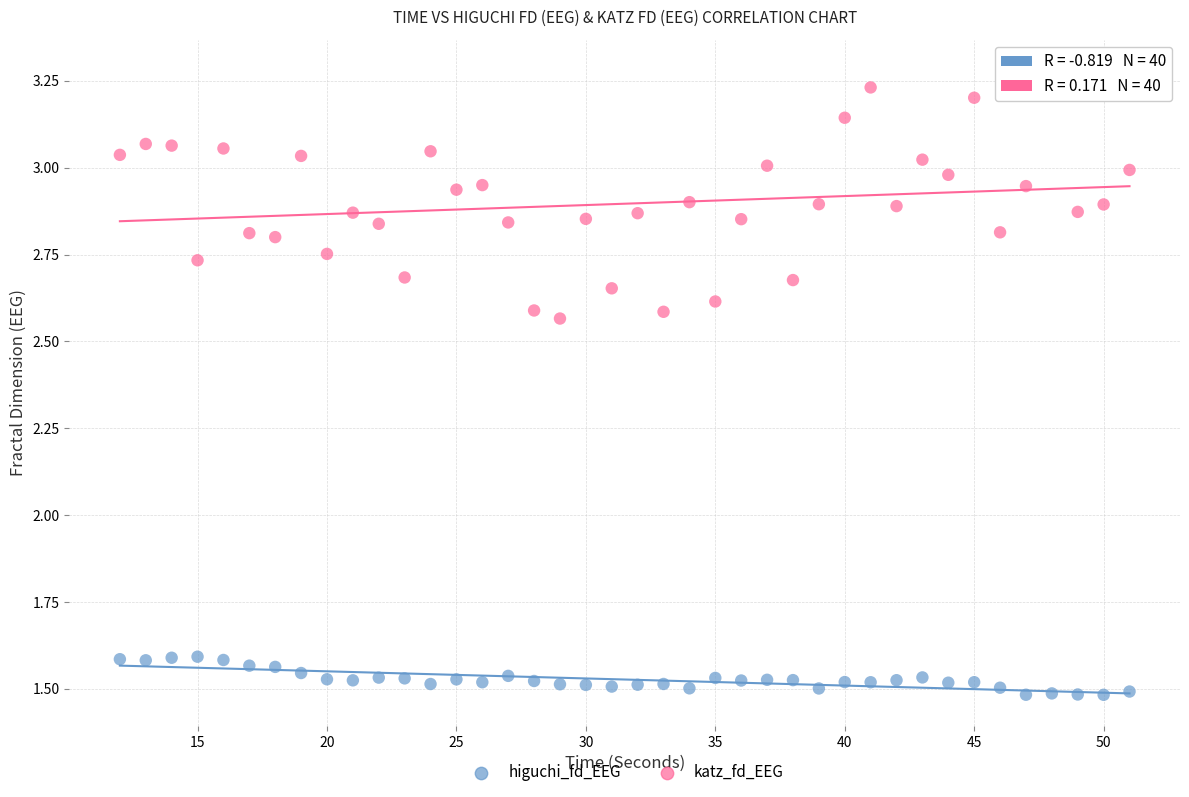

Which series reaches the minimum Y coordinate?

higuchi_fd_EEG